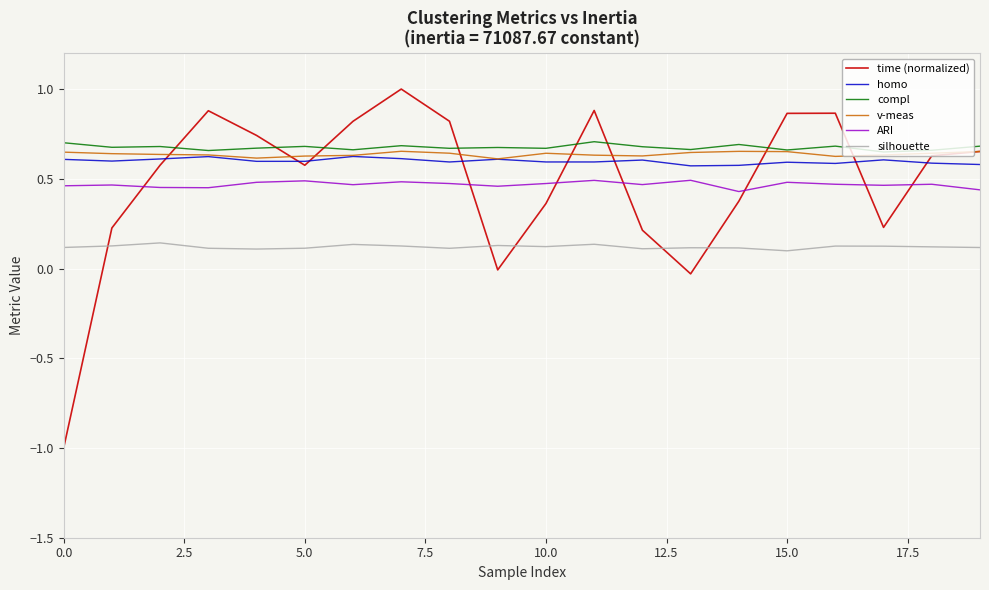

Which series has the largest range (max minus min)?

time (normalized)